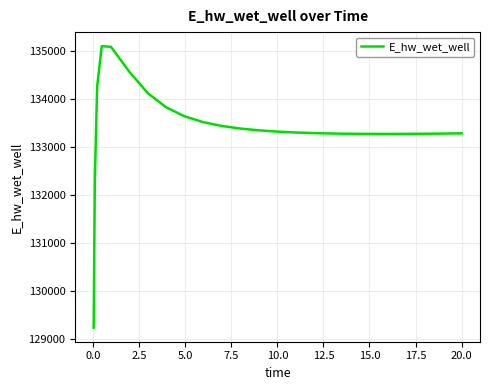

What is the smallest value displayed?

129242.4